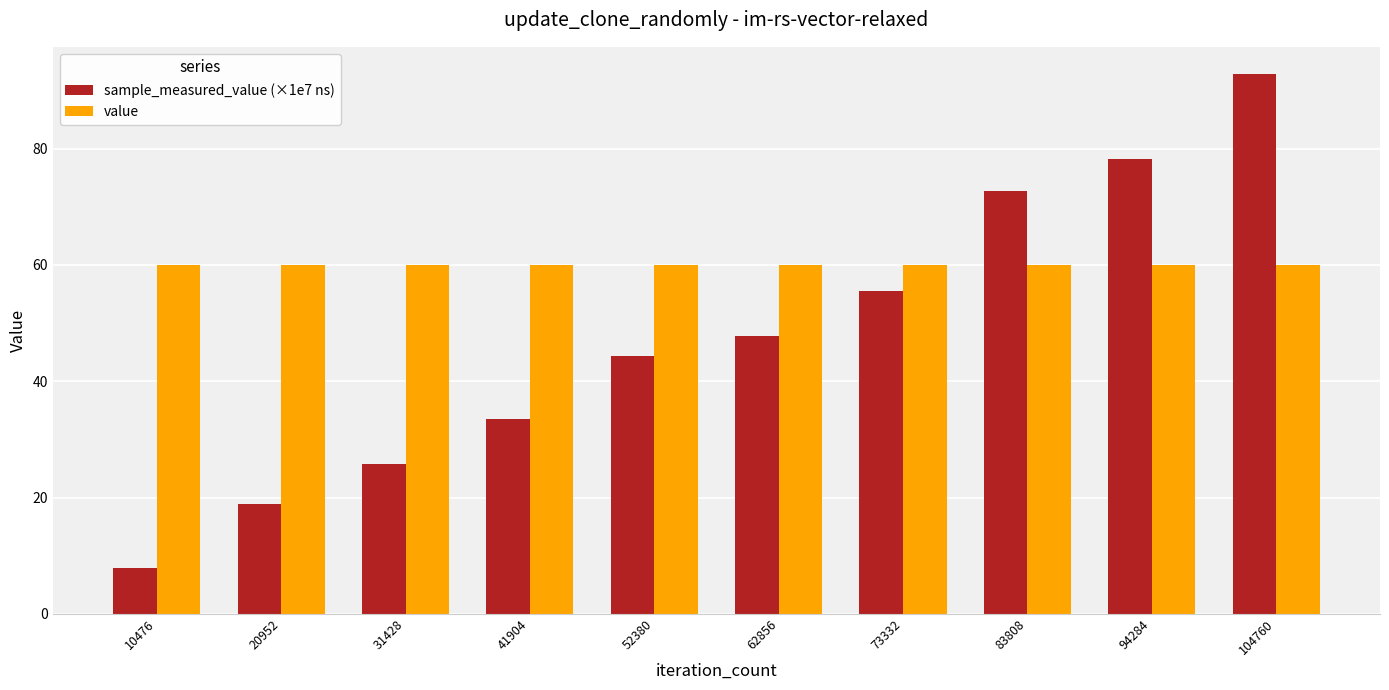

Rank the series by their average value, from highest to lowest.

value, sample_measured_value (×1e7 ns)